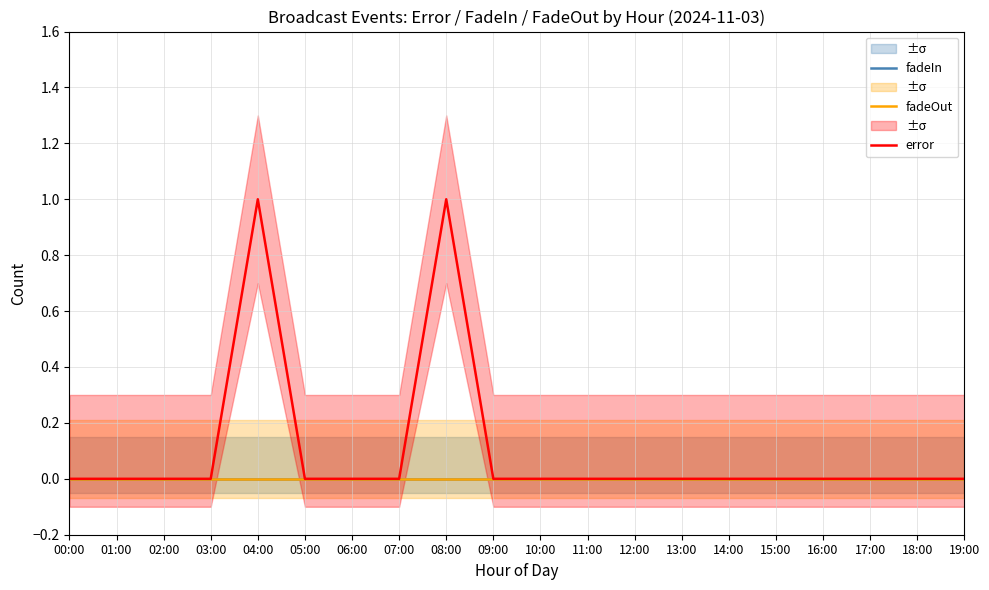

Which has a higher value, 18:00 or 16:00?

18:00